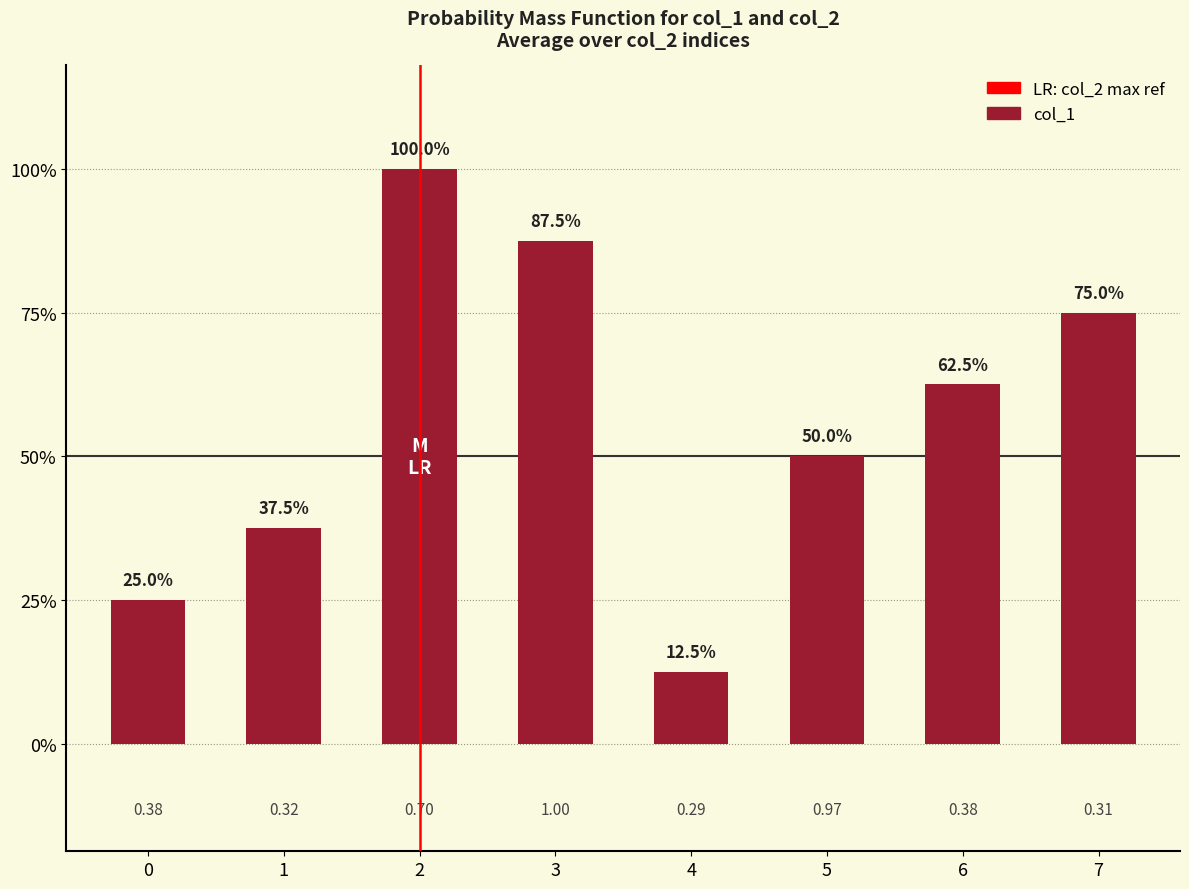

Does the chart contain any negative values?

No